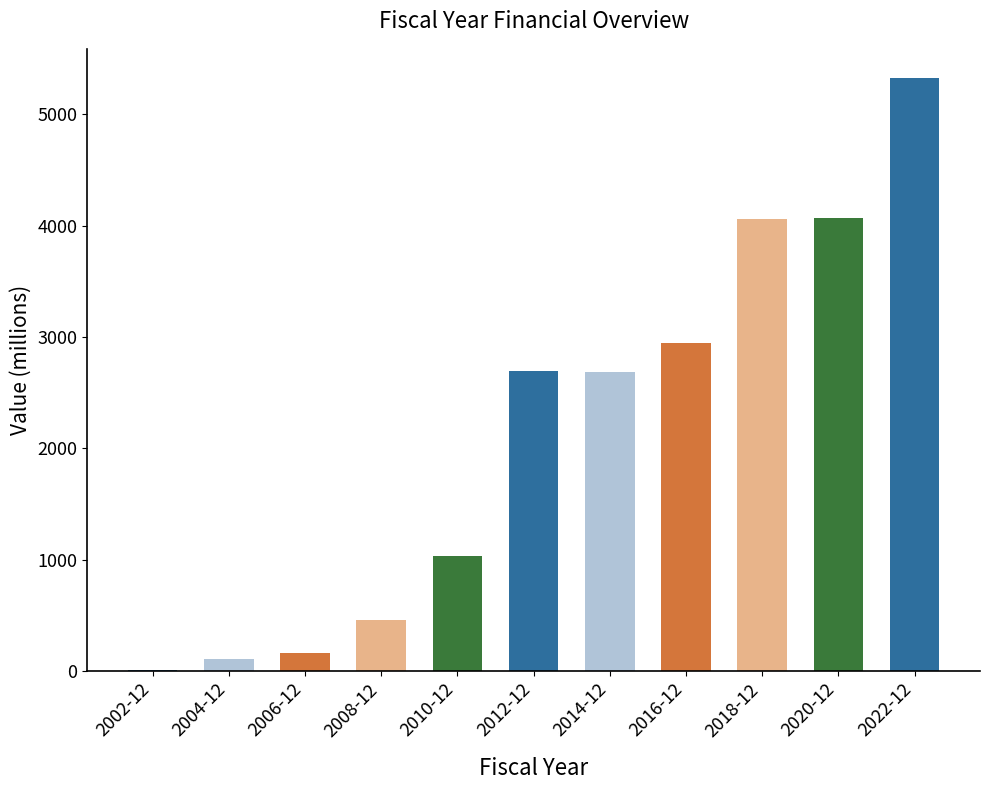

The value at 2018-12 is 4055.0. True or false?

True